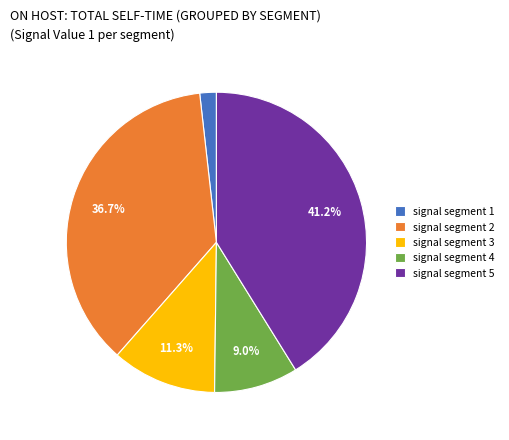

What percentage is the signal segment 4 slice, to the nearest percent?

9%